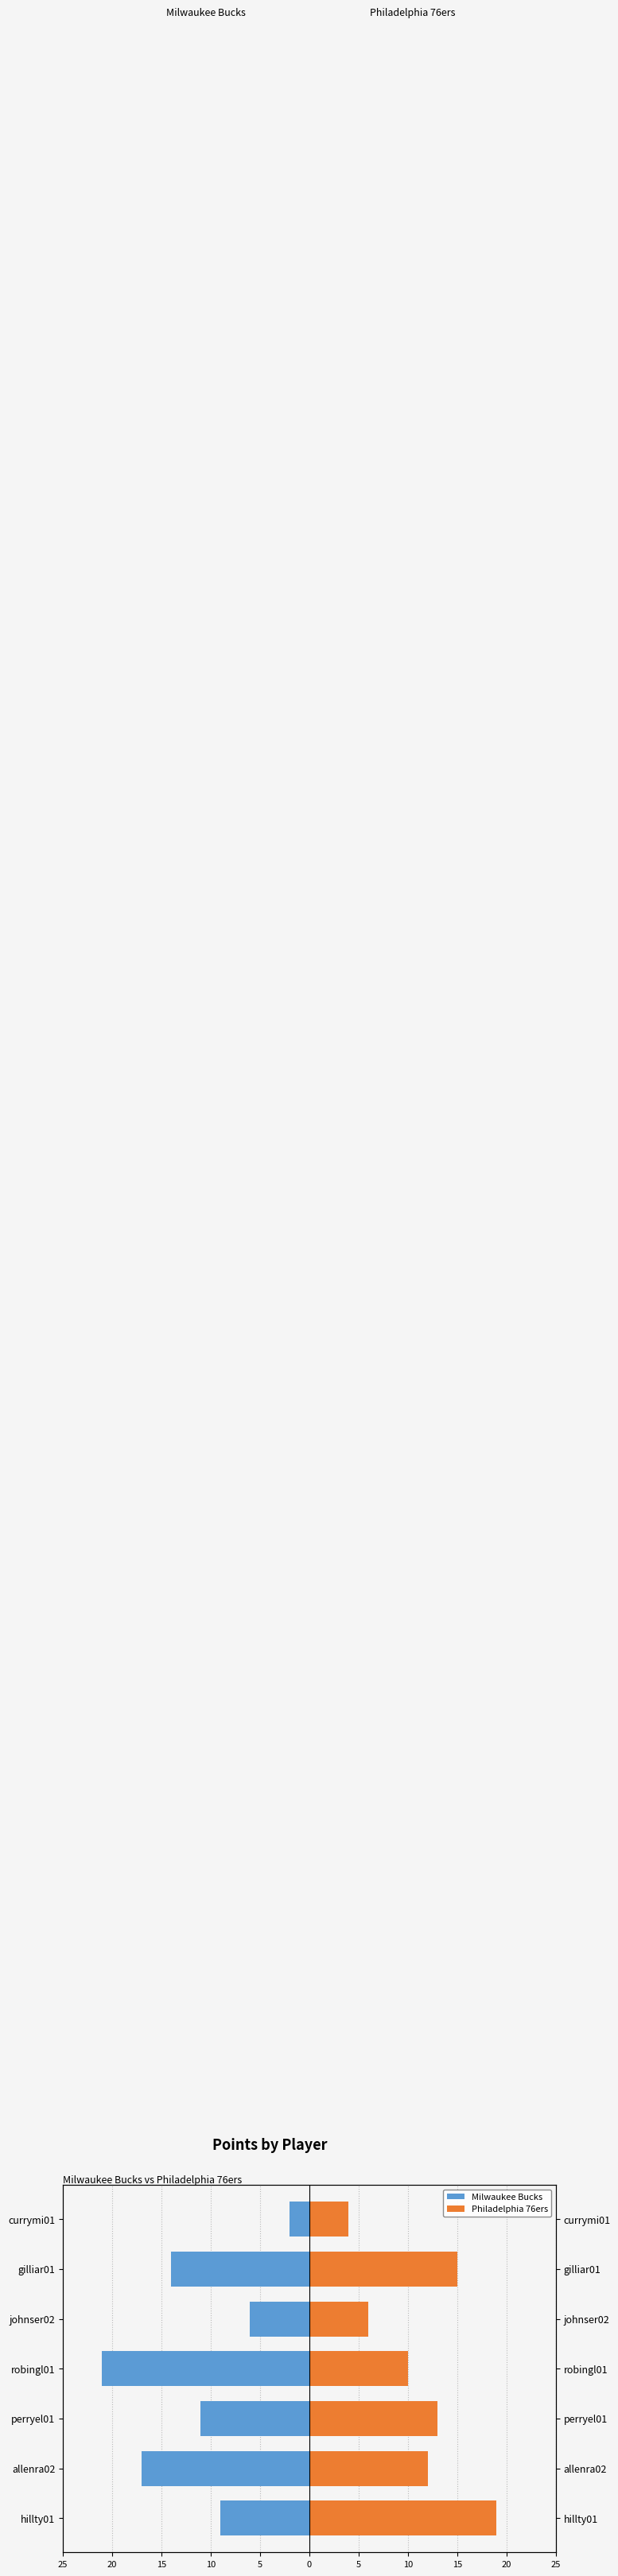

What value does the Philadelphia 76ers series have at currymi01, to the nearest 5?

5